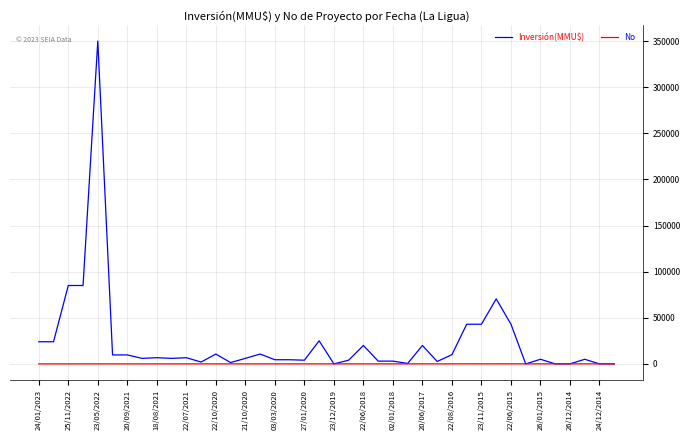

How many categories are shown in the chart?

40